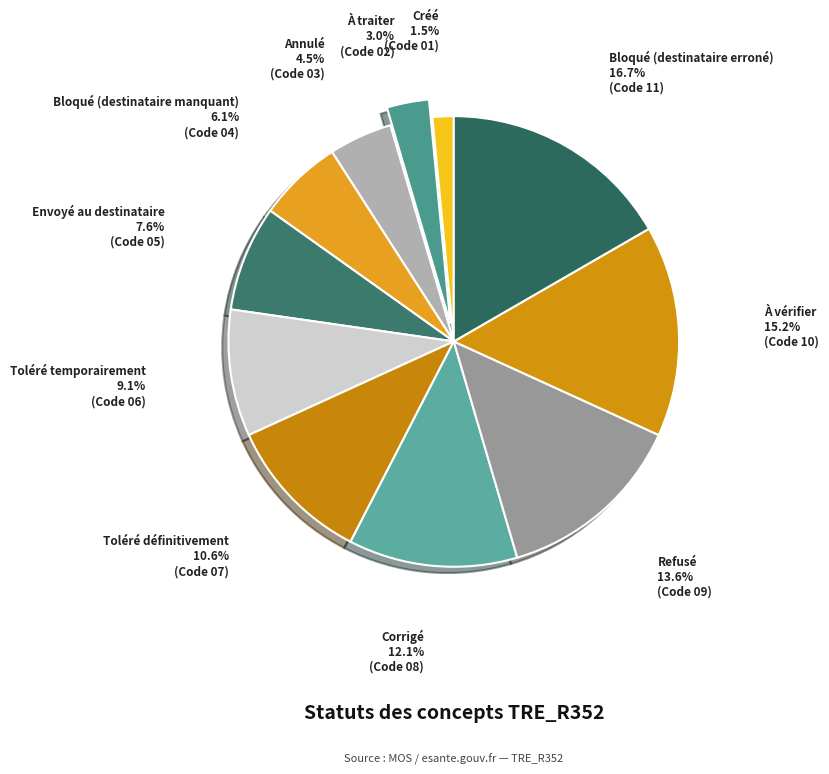

How many segments does this pie chart have?

11